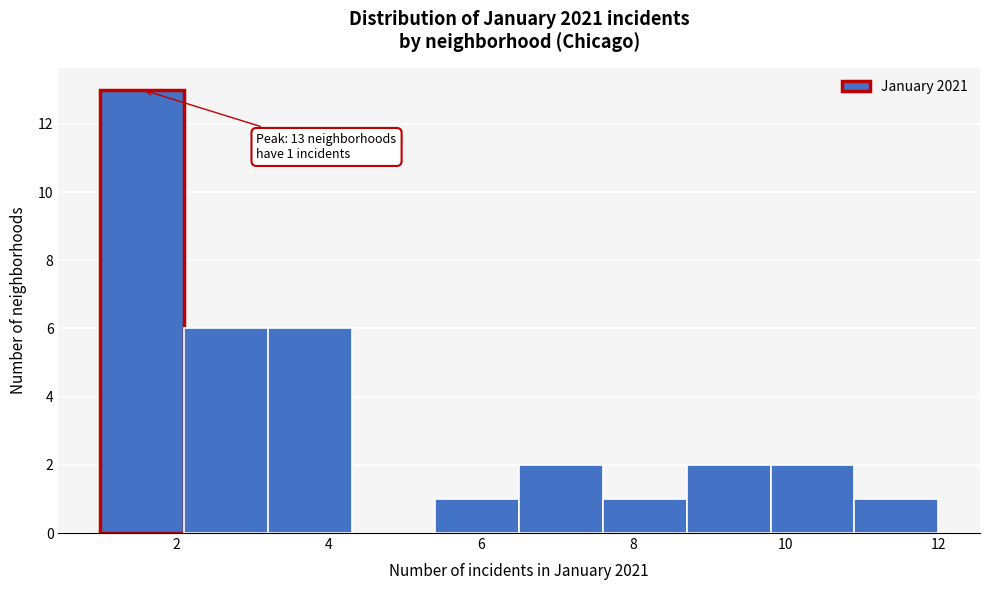

Over which range of the x-axis is the bar tallest?

1.0 to 2.1